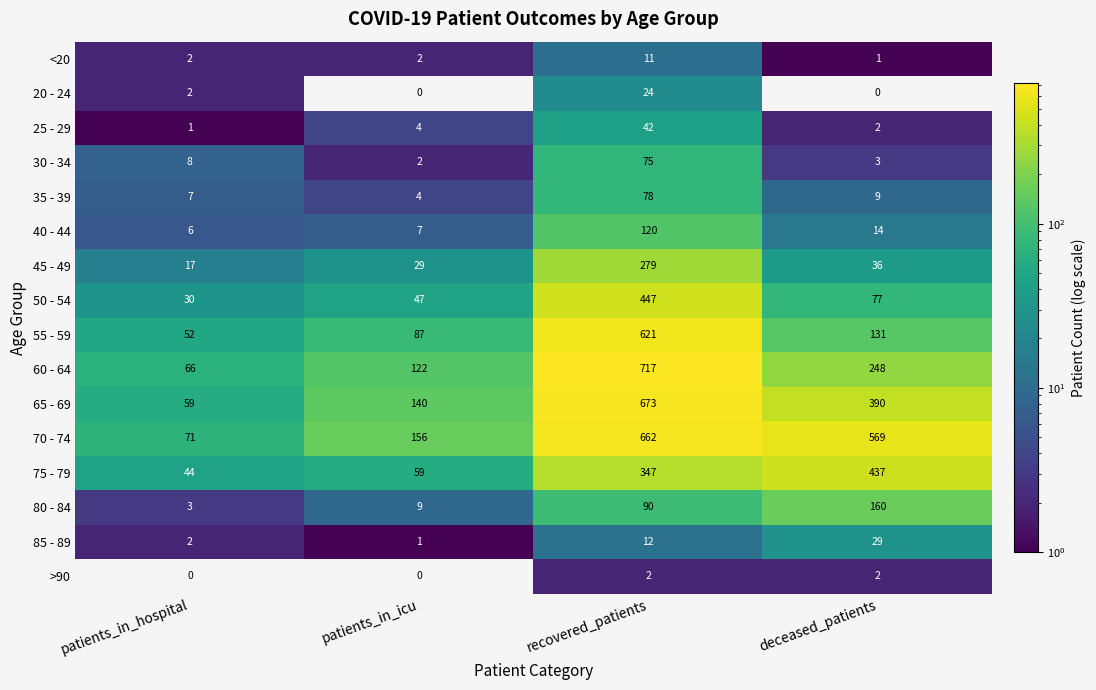

Rank the series by their maximum value, from lowest to highest.

>90, <20, 20 - 24, 85 - 89, 25 - 29, 30 - 34, 35 - 39, 40 - 44, 80 - 84, 45 - 49, 75 - 79, 50 - 54, 55 - 59, 70 - 74, 65 - 69, 60 - 64